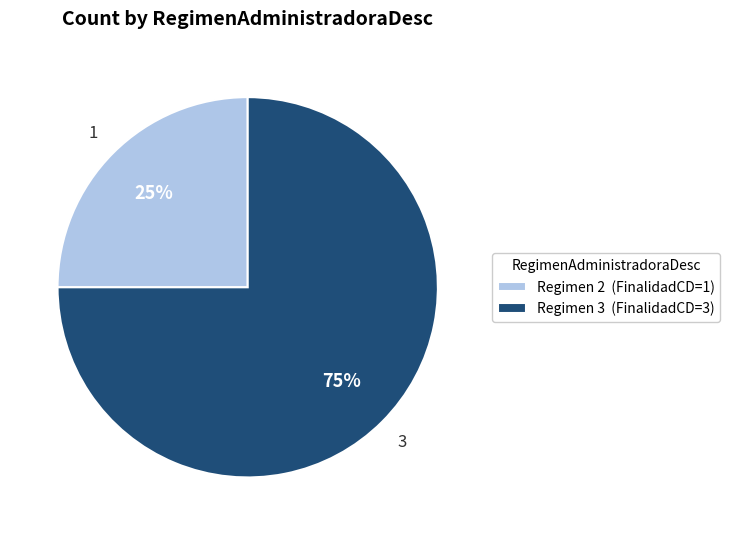

To the nearest percent, what is the difference between the Regimen 2 (FinalidadCD=1) and Regimen 3 (FinalidadCD=3) slice percentages?

50%